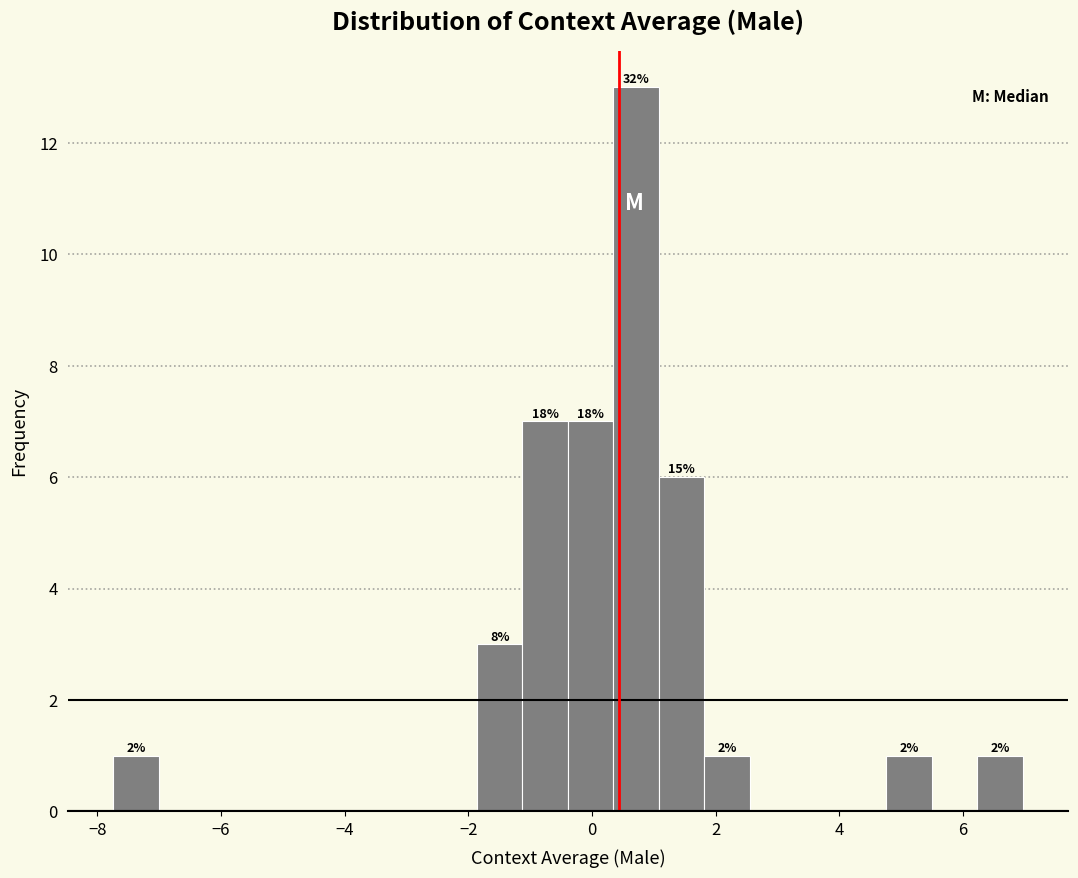

Read against the x-axis, roughly where is the centre of the tallest bar?

0.8